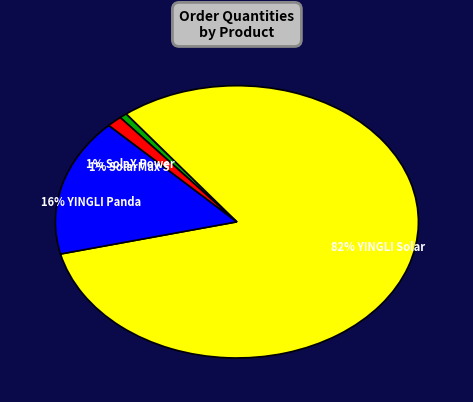

Which category has the biggest portion of the pie?

82% YINGLI Solar